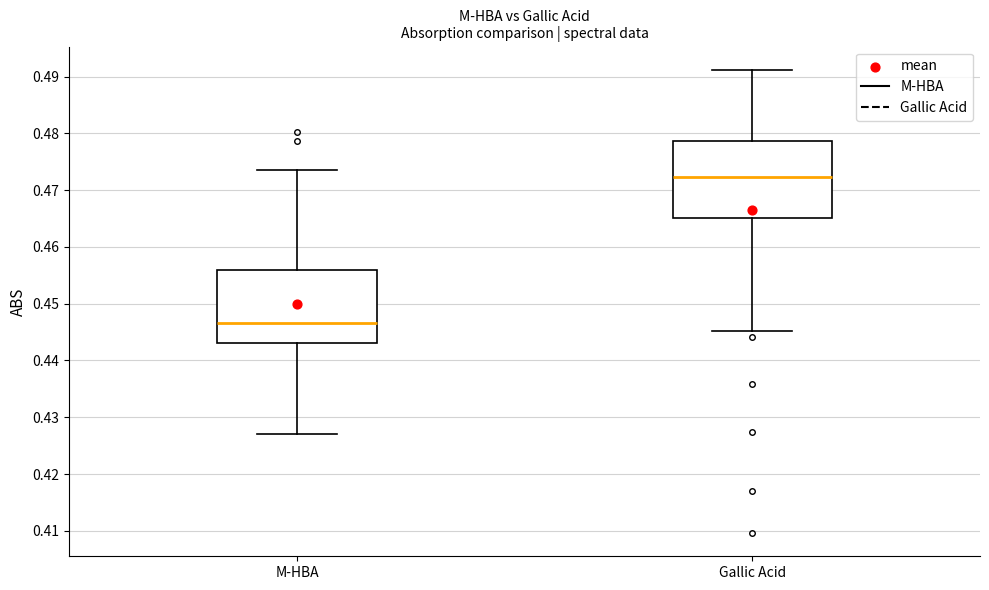

Reading left to right, read every box against the y-axis: the position of its median line, the range the box covers, and the ends of its whiskers. The values are not printed on the chart, so give them approximately, as read against the axis.

M-HBA: median 0.447, box 0.443 to 0.456, whiskers 0.427 to 0.474
Gallic Acid: median 0.472, box 0.465 to 0.479, whiskers 0.445 to 0.491